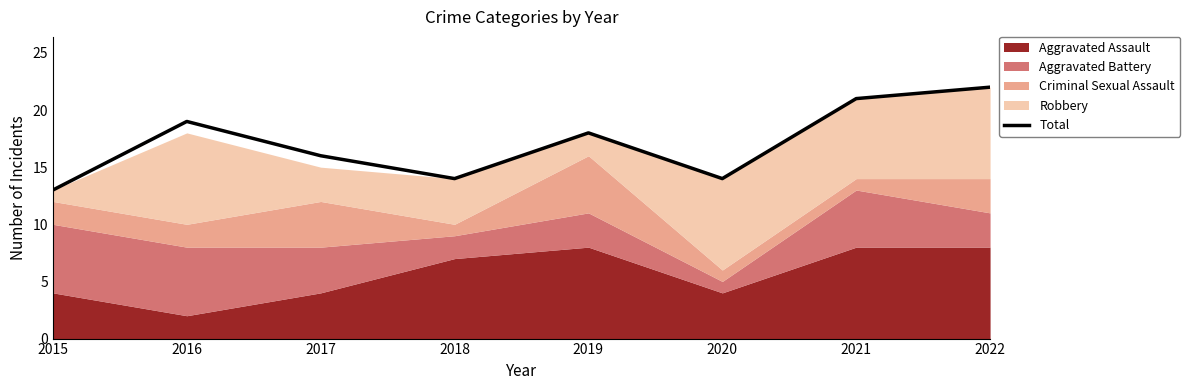

How many interior local valleys (lower than both neighbors) does the data have?

2